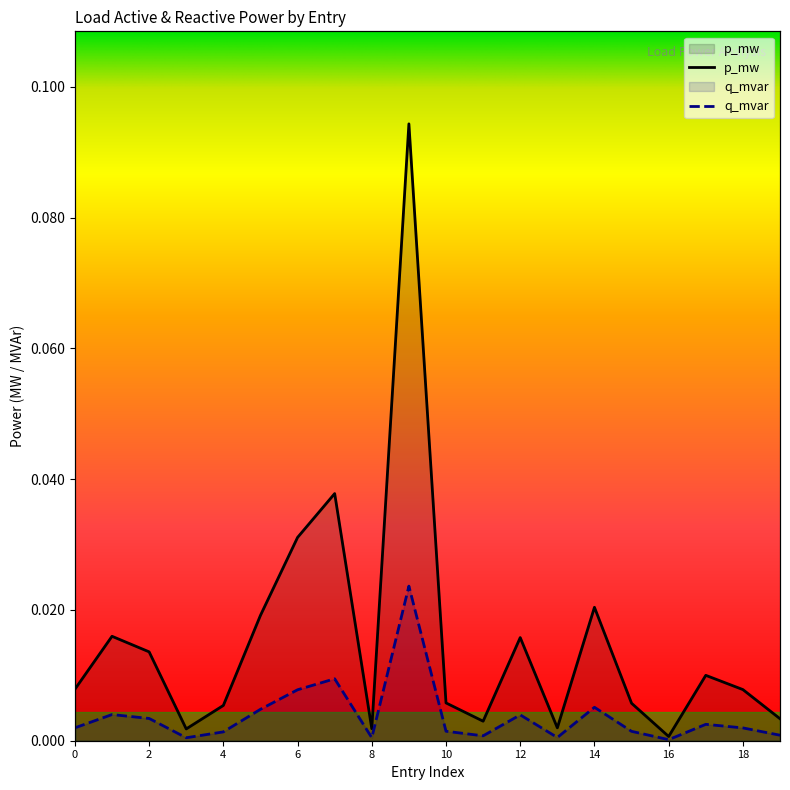

Rank the series by their maximum value, from lowest to highest.

q_mvar, p_mw